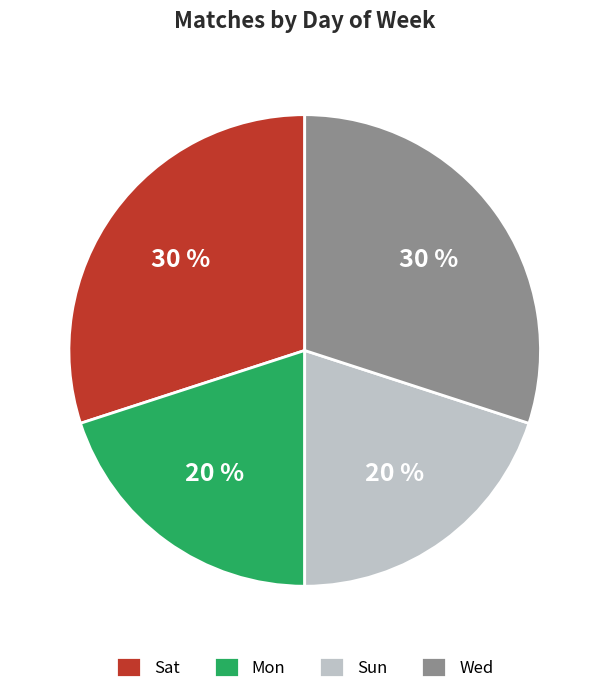

What is the ratio of the value at Mon to the value at Sat?

0.7